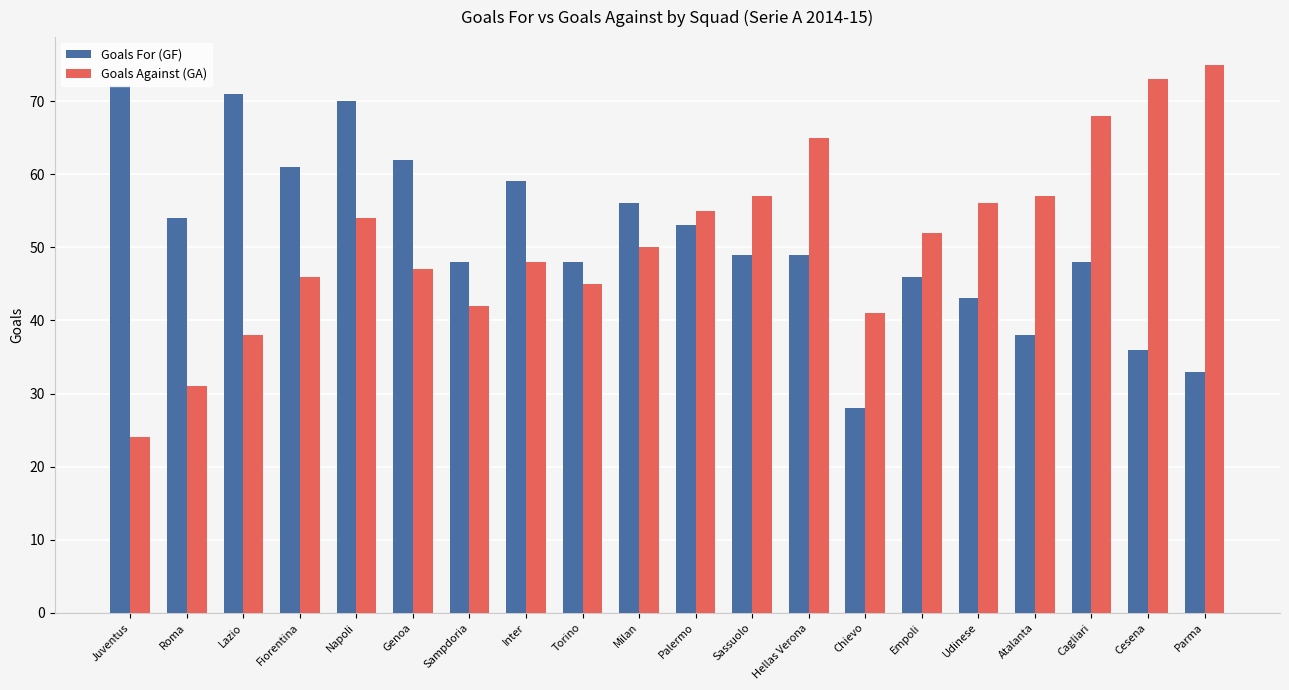

At which label does Goals For (GF) reach its peak?

Juventus